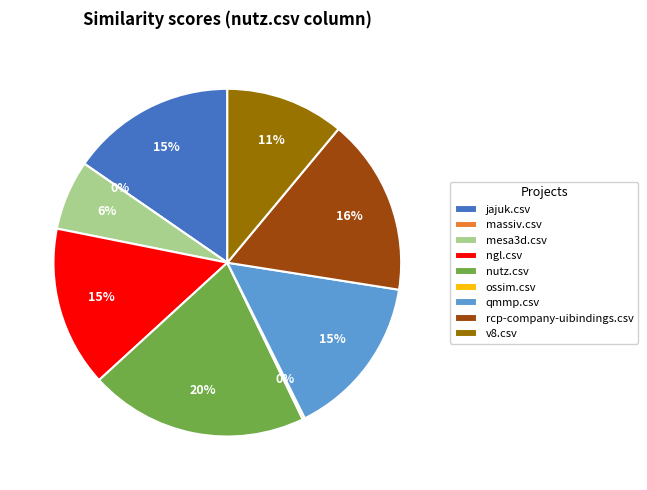

What percentage do jajuk.csv and qmmp.csv together represent?

30.5%